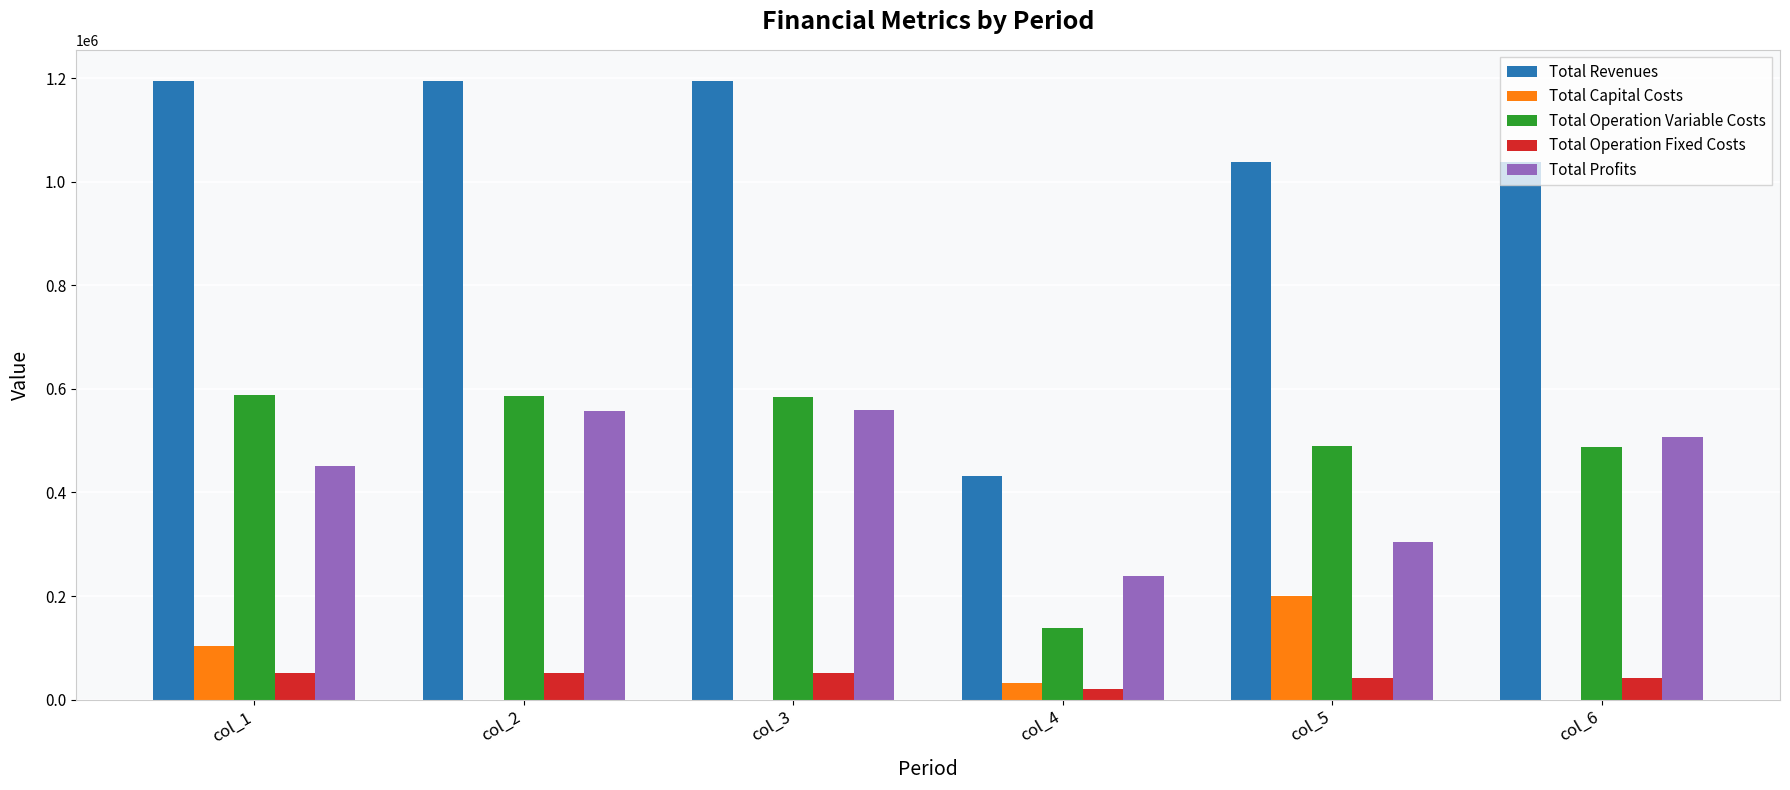

Are the bars horizontal?

No